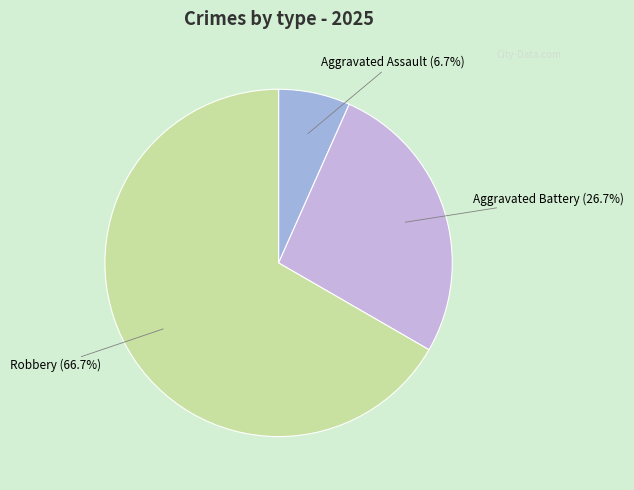

Between Aggravated Assault (6.7%) and Robbery (66.7%), which is larger?

Robbery (66.7%)